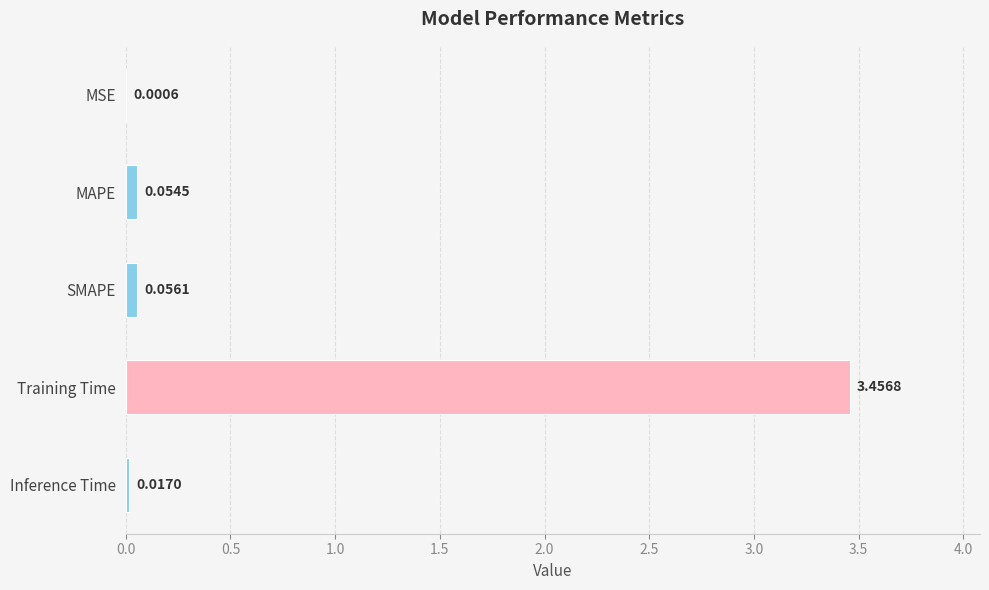

What is the sum of all values?

3.6